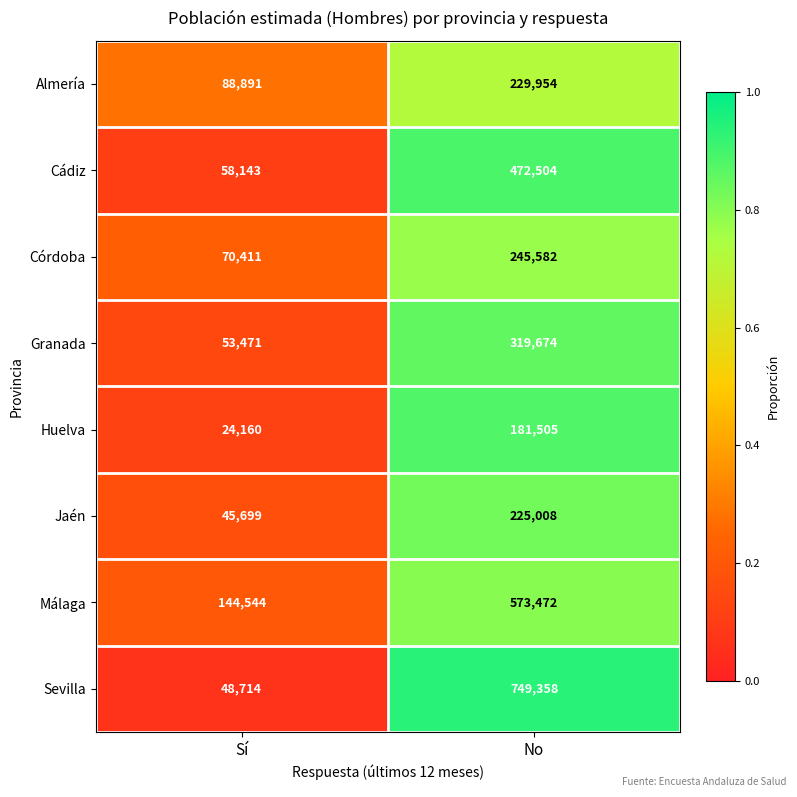

What is the total value across all series at No?

2997057